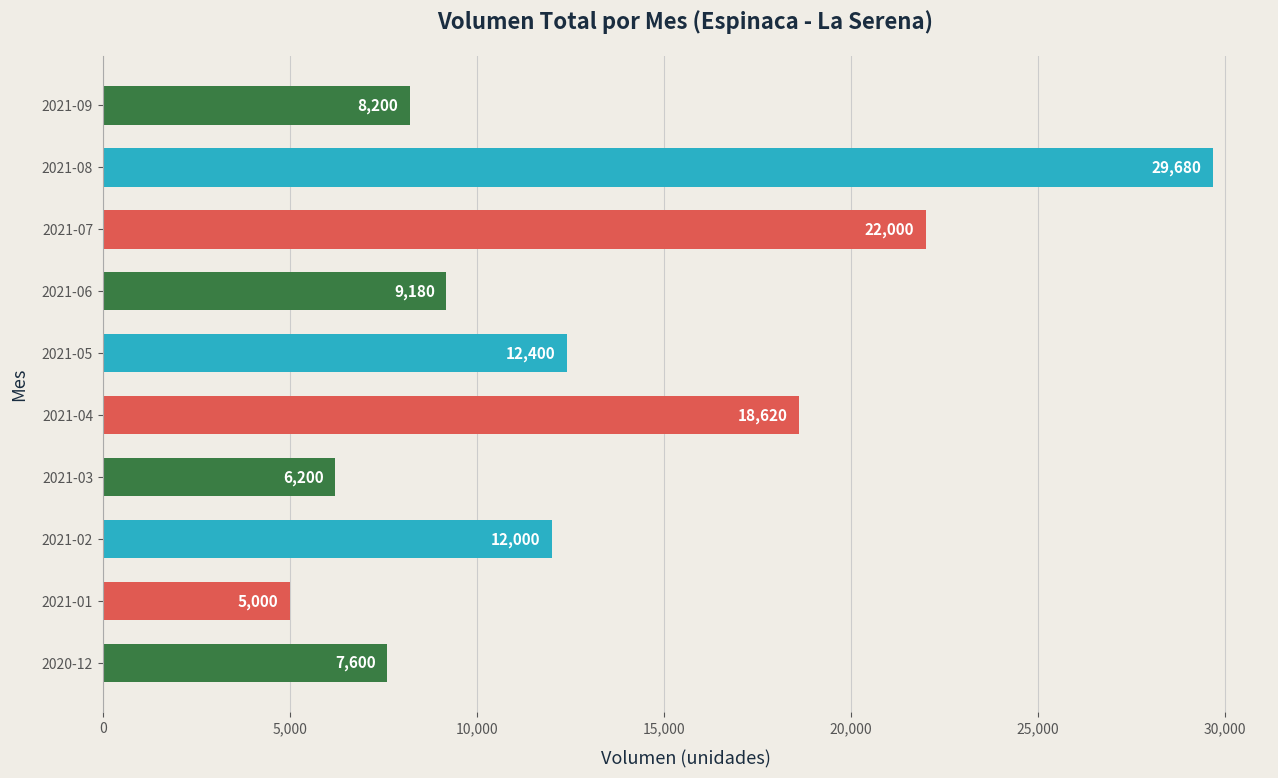

What is the change in value from 2020-12 to 2021-01?

-2600